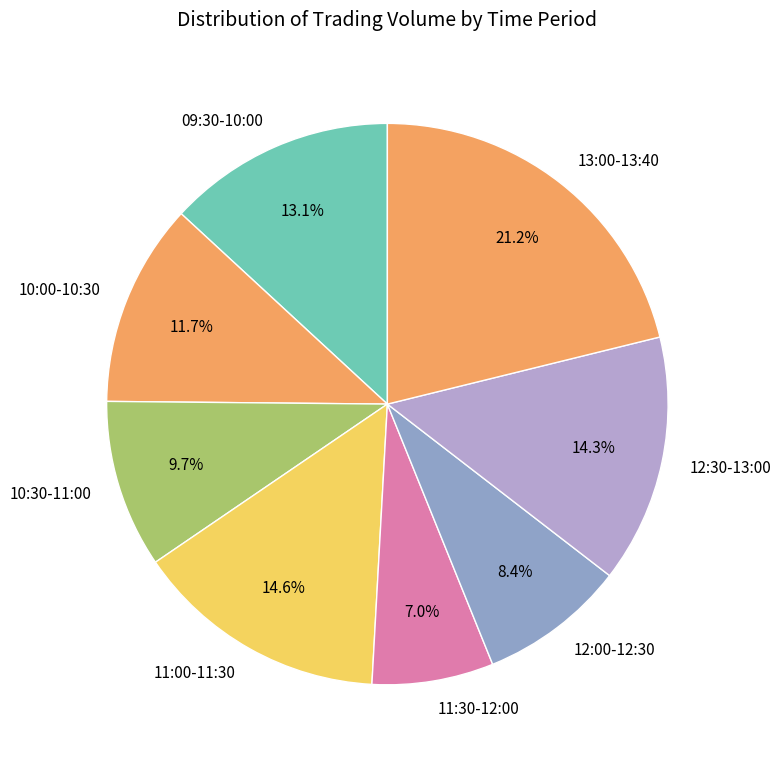

Which slice is the smallest?

11:30-12:00